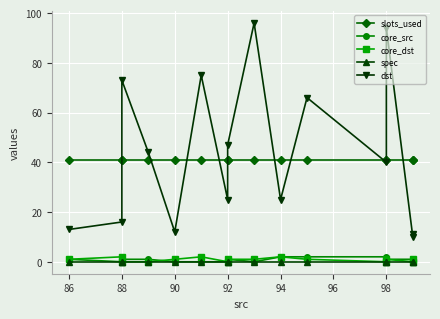

Is it true that core_src equals -1 at 96?

False